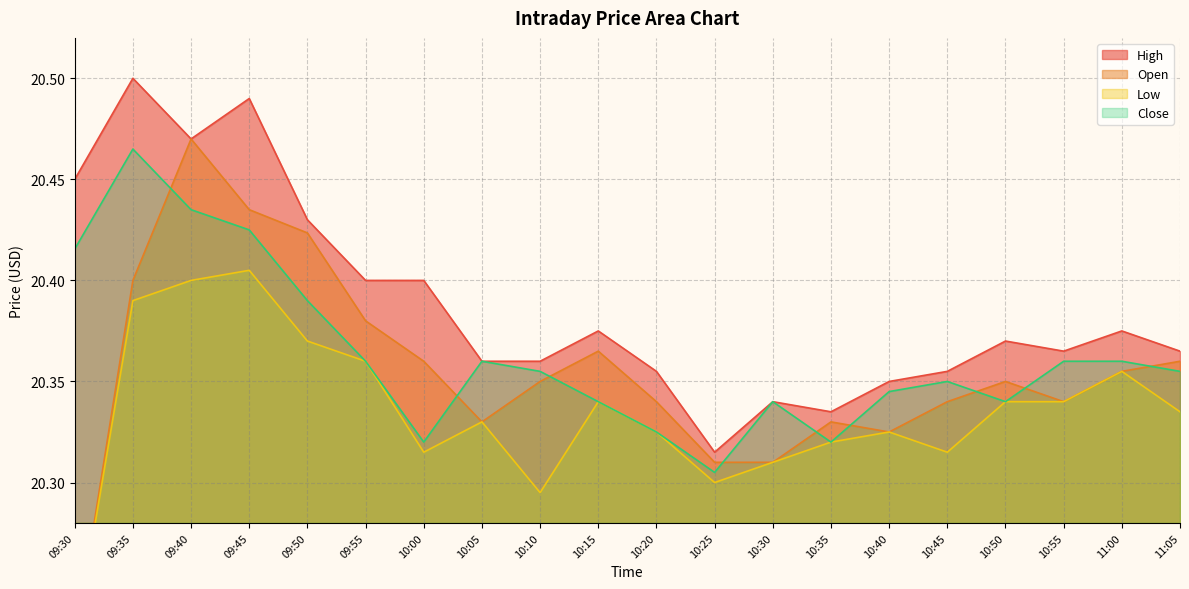

The Close series shows 34.3 at 10:40. True or false?

False